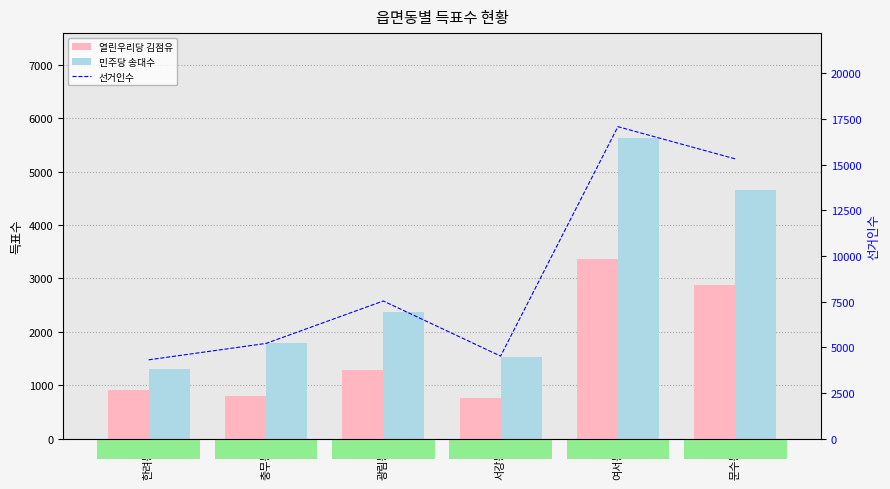

What is the label of the 3rd bar from the right?

서강동